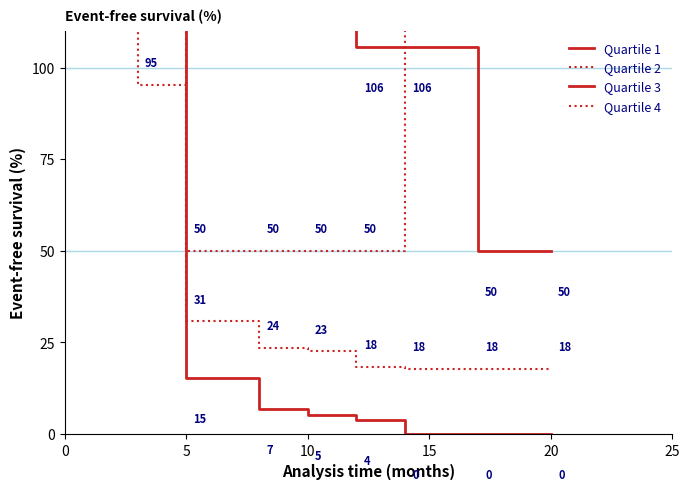

True or false: Quartile 4 and Quartile 3 intersect in this chart.

False